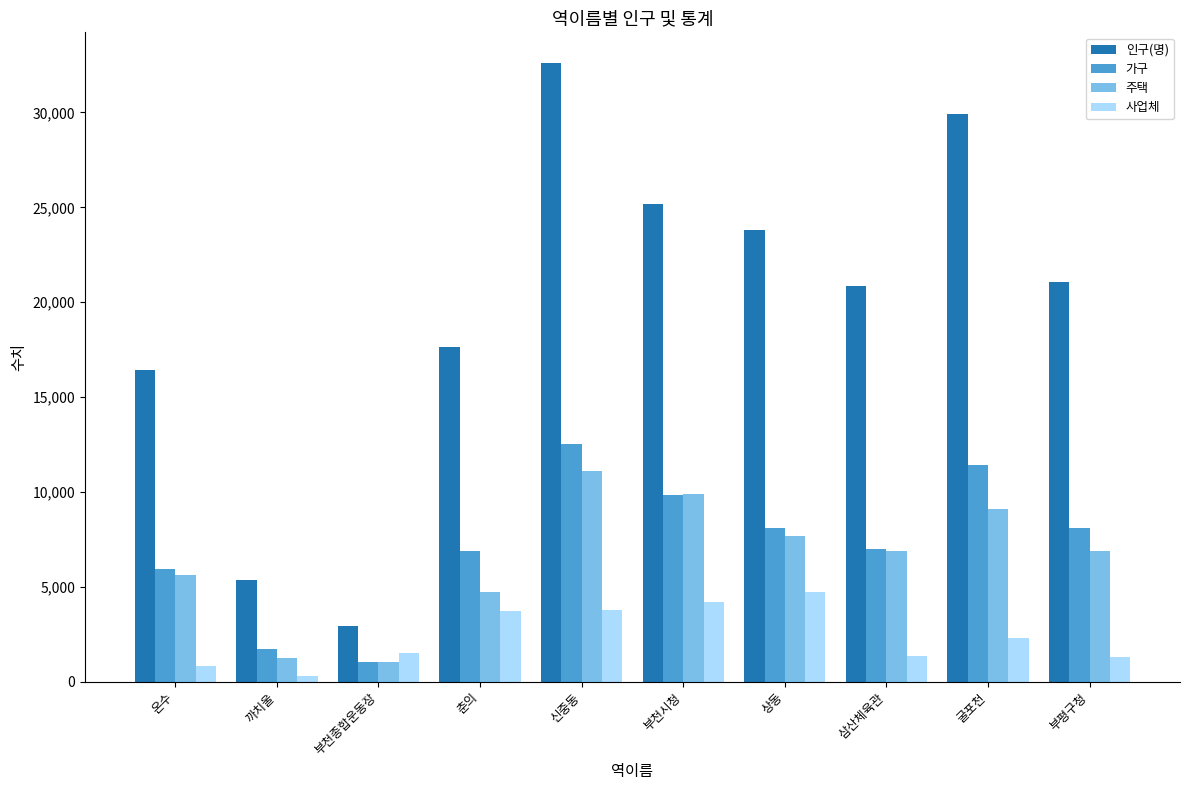

What is the value of the 인구(명) bar at the 5th from the left?

32596